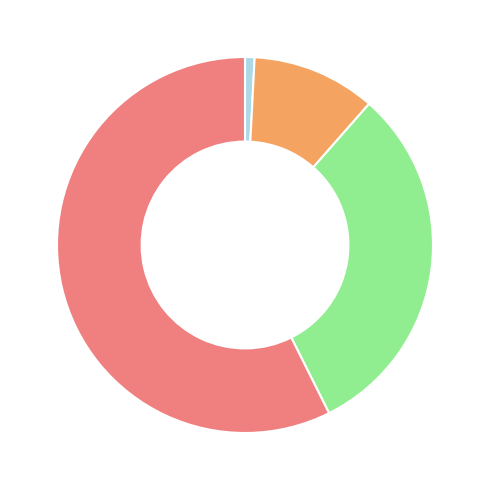

Is there a majority slice in this chart?

Yes